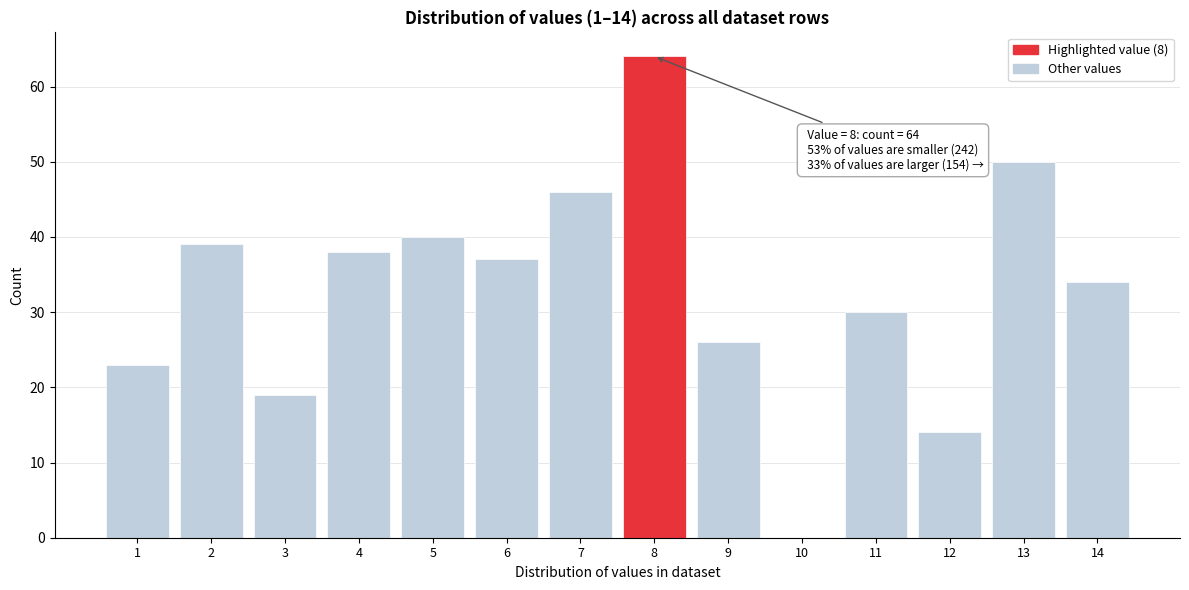

Reading right to left, what are all the values shown in this chart?

14=34	13=50	12=14	11=30	10=0	9=26	8=64	7=46	6=37	5=40	4=38	3=19	2=39	1=23